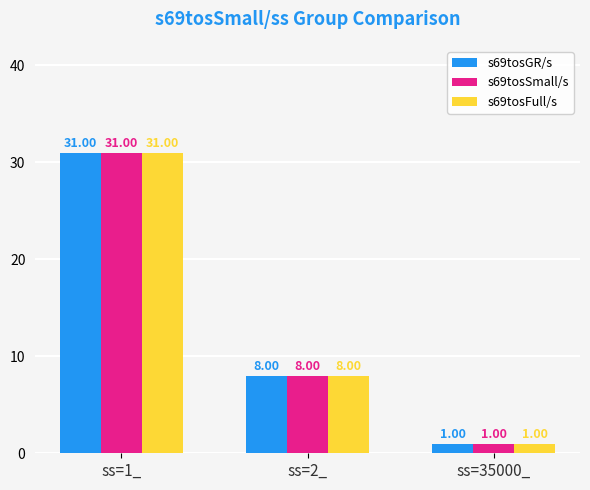

Which label corresponds to the smallest value in the chart?

ss=35000_